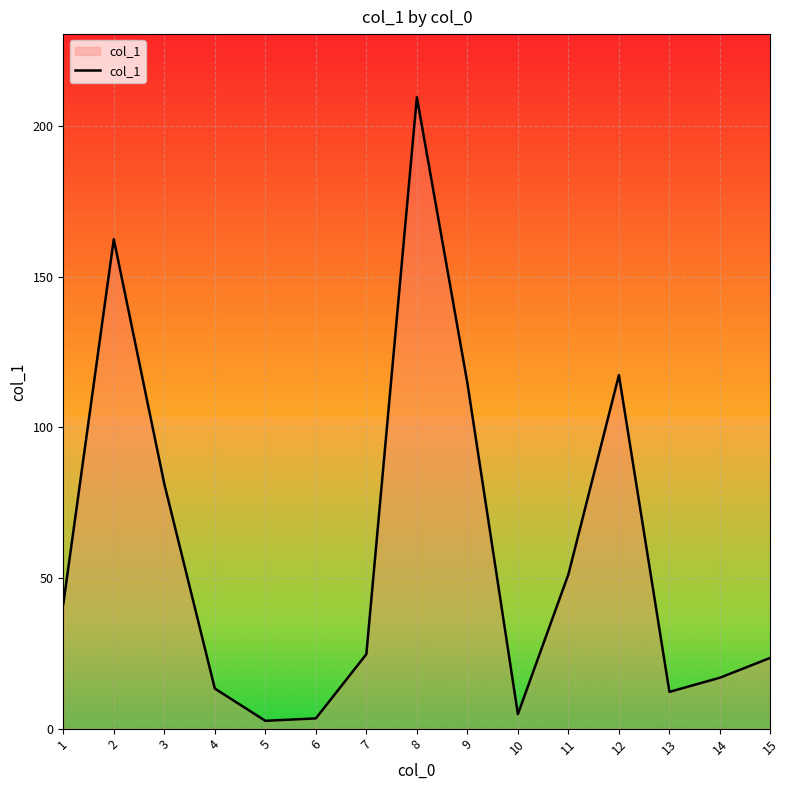

What is the change in value from 7 to 11?

+26.5